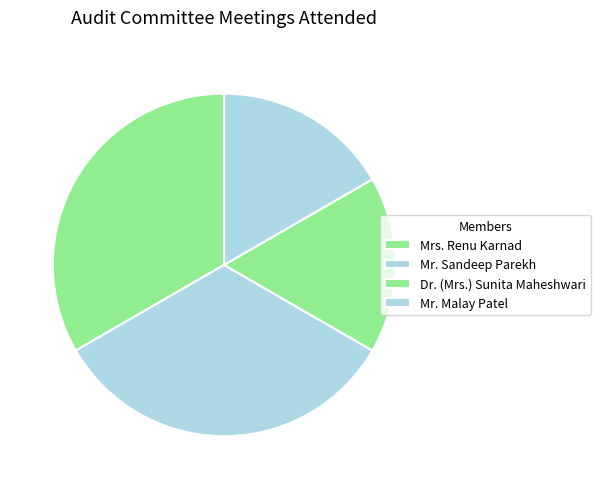

How many segments does this pie chart have?

4